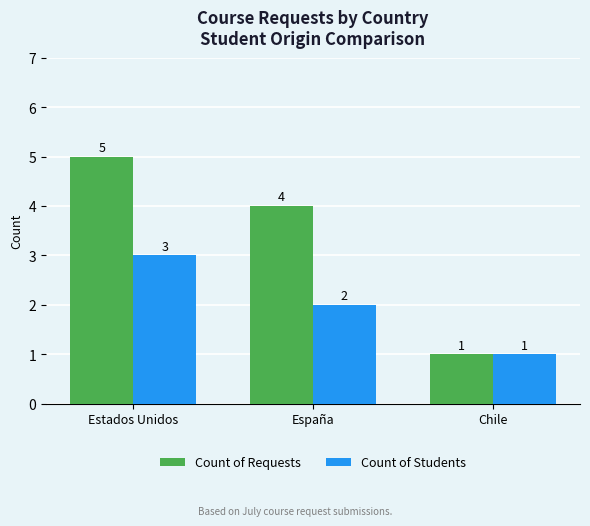

Rank the series by their average value, from lowest to highest.

Count of Students, Count of Requests